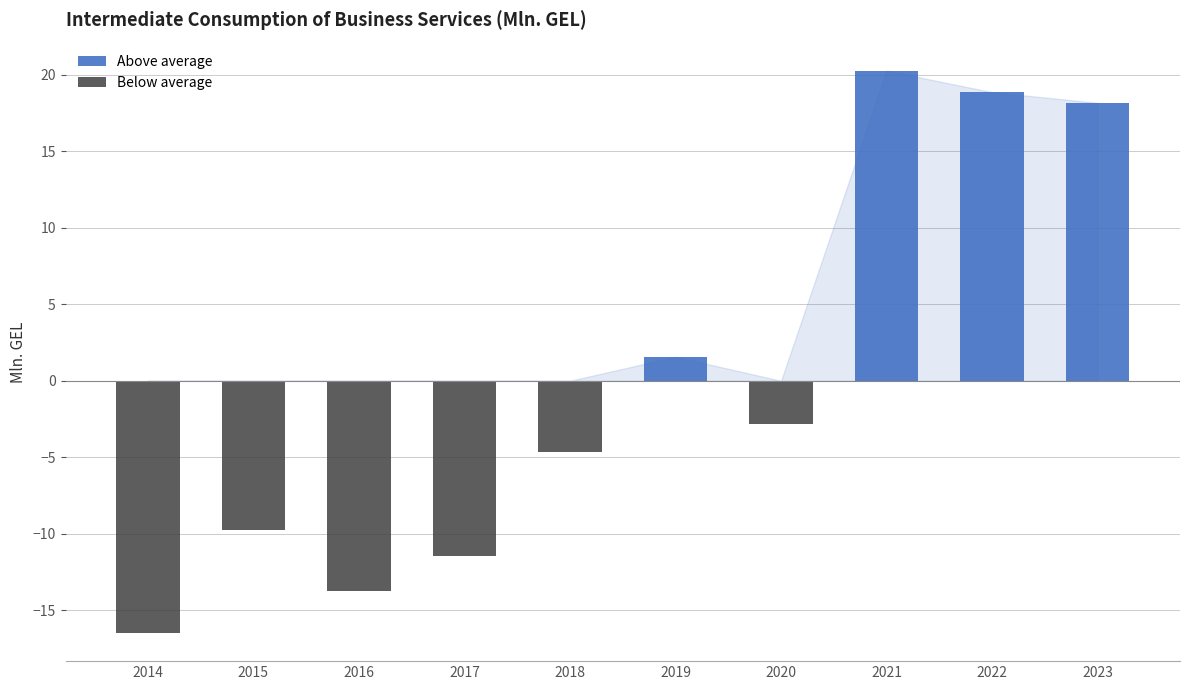

Is it true that Below average equals -4.6 at 2018?

True